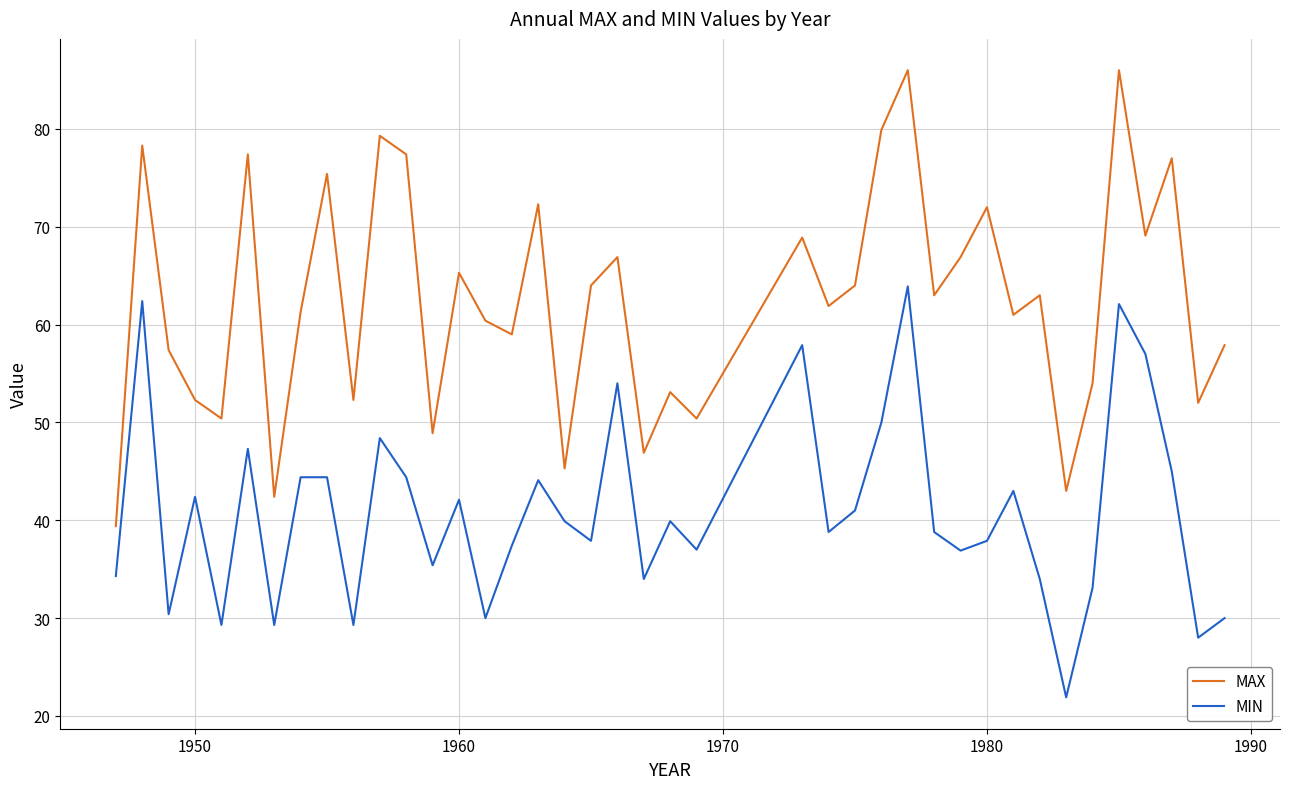

How many interior local valleys does the MAX series have?

14